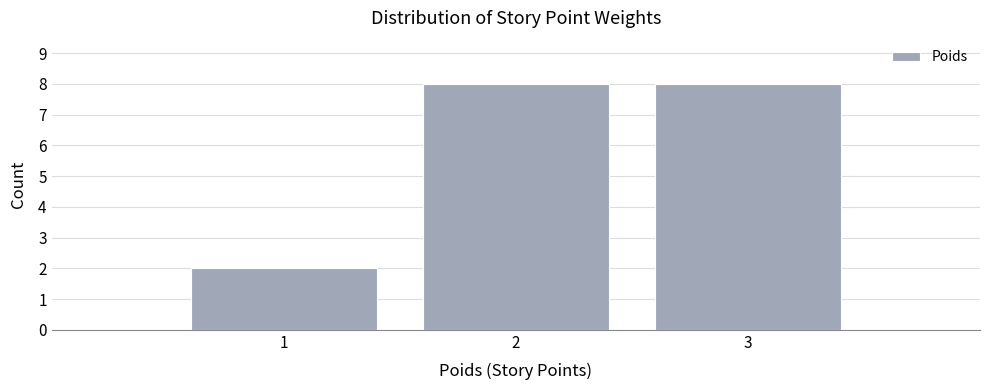

How tall is the bar that spans 0.5 to 1.5 on the x-axis? The values are not printed on the chart, so give them approximately, as read against the axis.

2